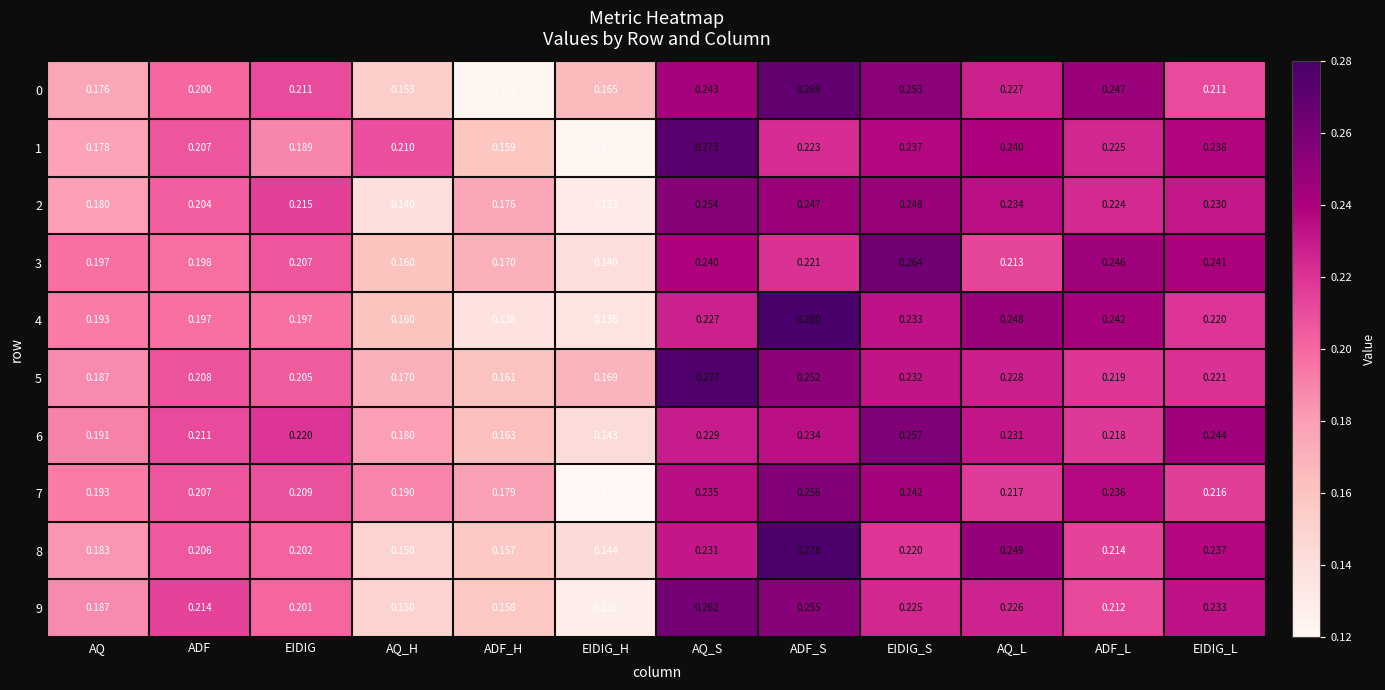

Where is 1 nearest to the value 0?

EIDIG_H